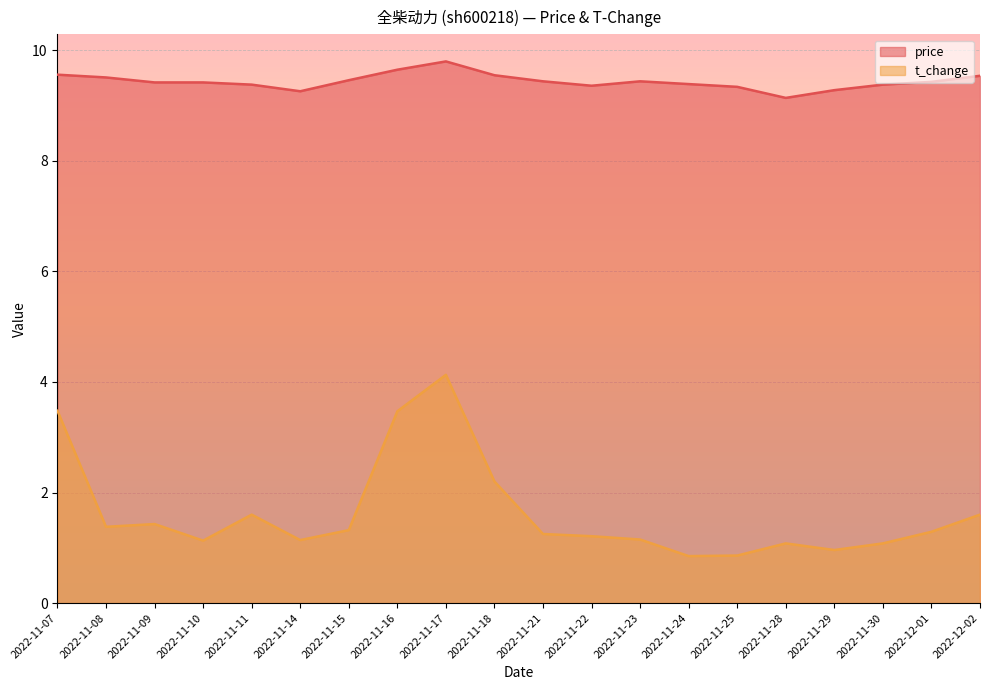

What is the label of the 1st point from the right?

2022-12-02